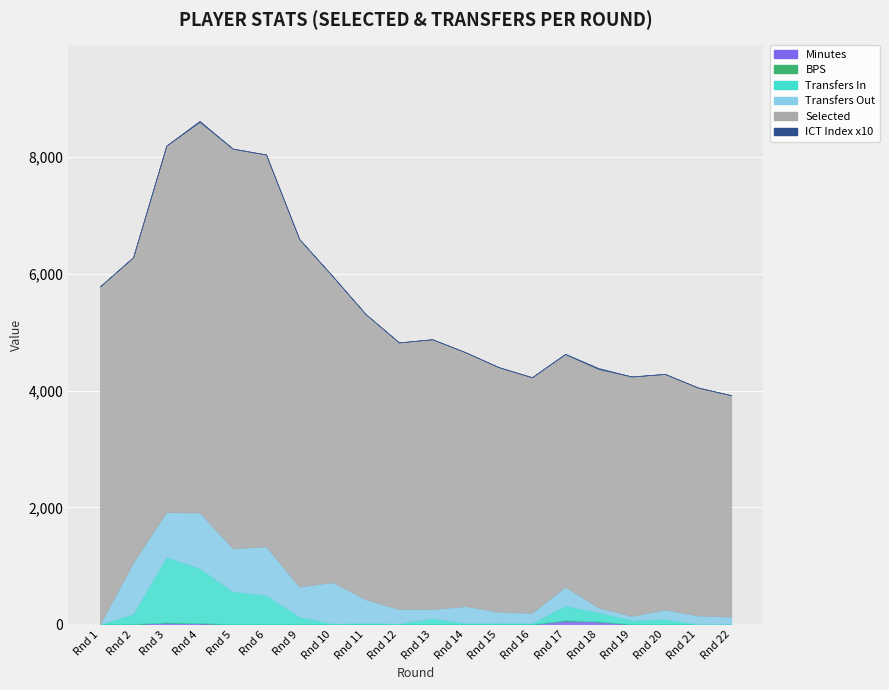

Is it true that Transfers In equals 498 at 6?

True